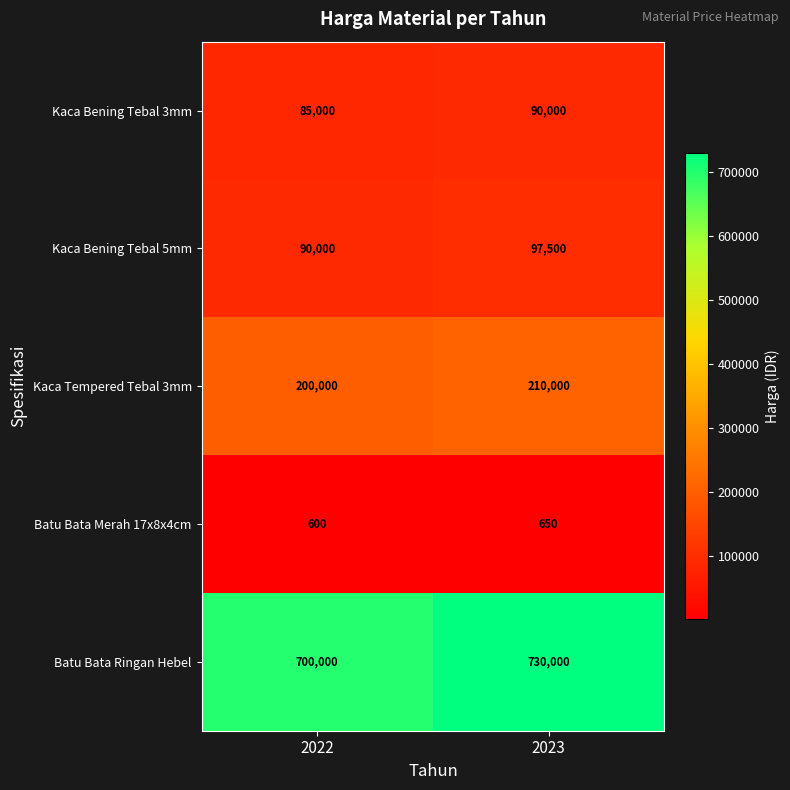

True or false: Kaca Tempered Tebal 3mm has a value of 297668 at 2022.

False